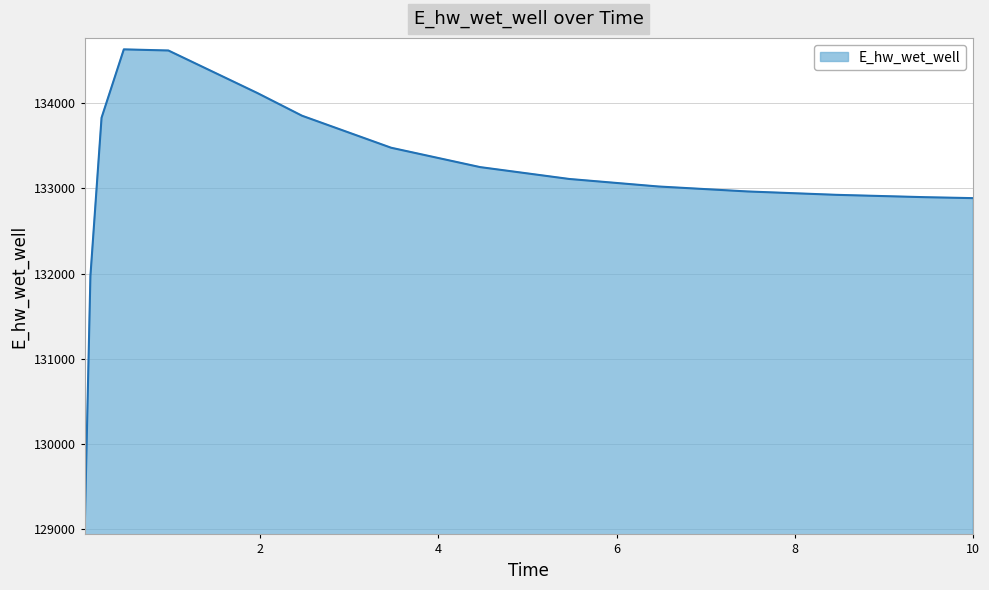

What is the greatest value displayed?

134630.8